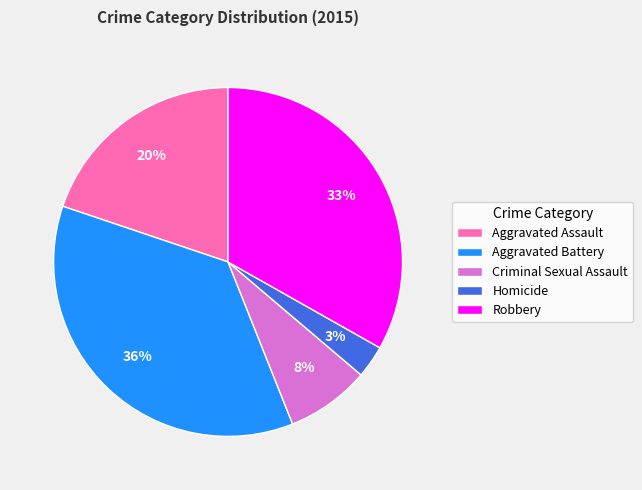

What is the largest slice in the pie chart?

Aggravated Battery